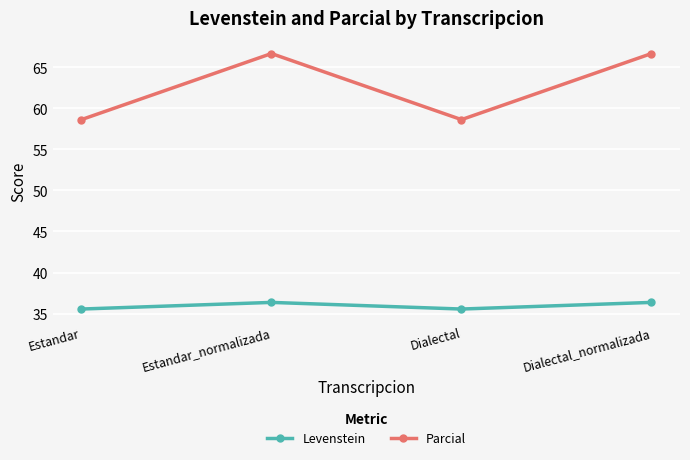

What is the label of the 1st point from the left?

Estandar